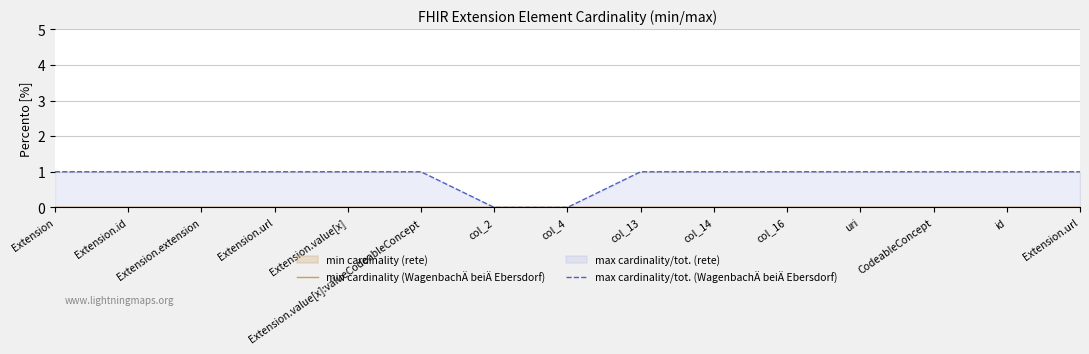

How many distinct data groups are displayed?

2